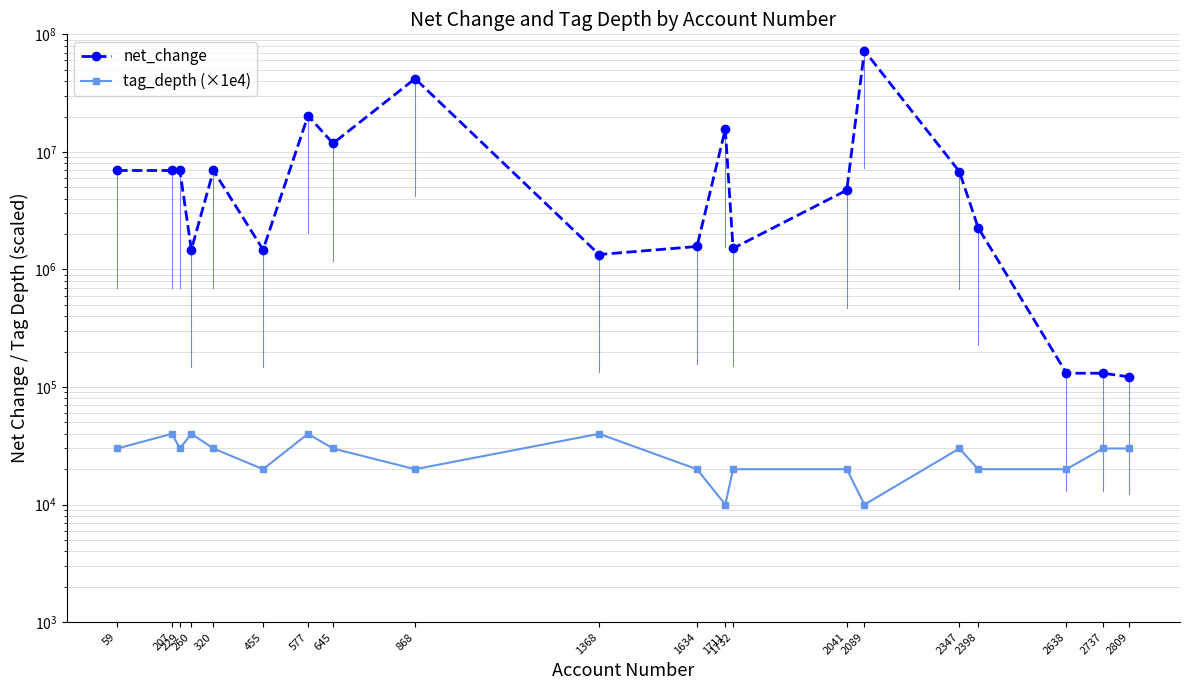

True or false: net_change and tag_depth (×1e4) cross at least once.

False